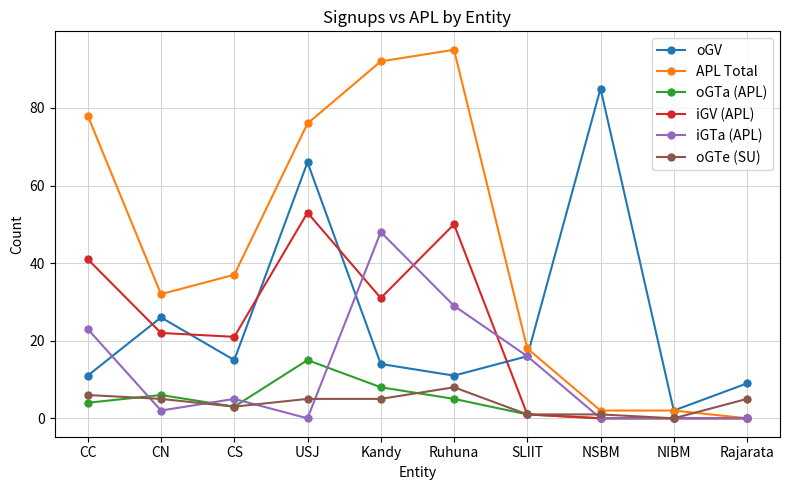

Rank the series at CN from highest to lowest value.

APL Total, oGV, iGV (APL), oGTa (APL), oGTe (SU), iGTa (APL)